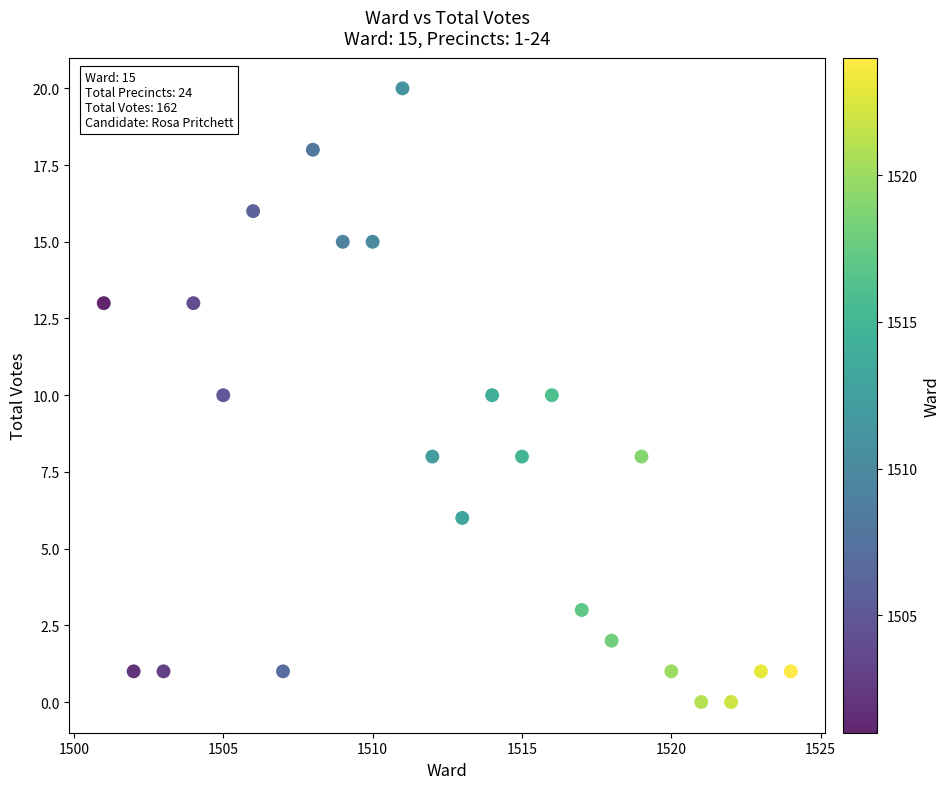

What is the range of Y values (max minus min)?

20